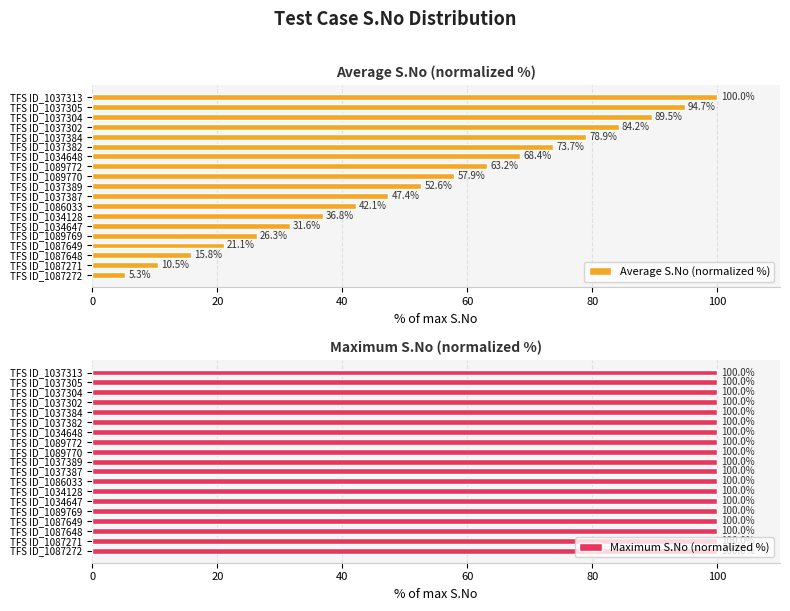

What is the average value of the Average S.No (normalized %) series?

52.6